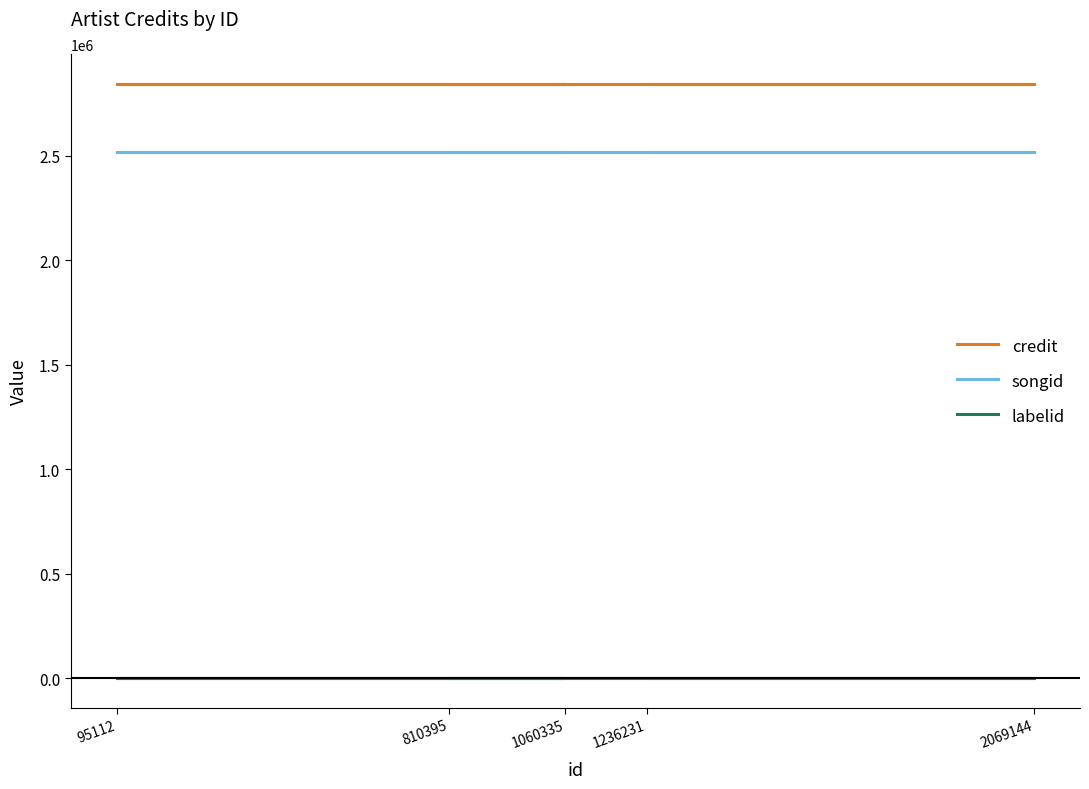

True or false: songid and labelid intersect in this chart.

False